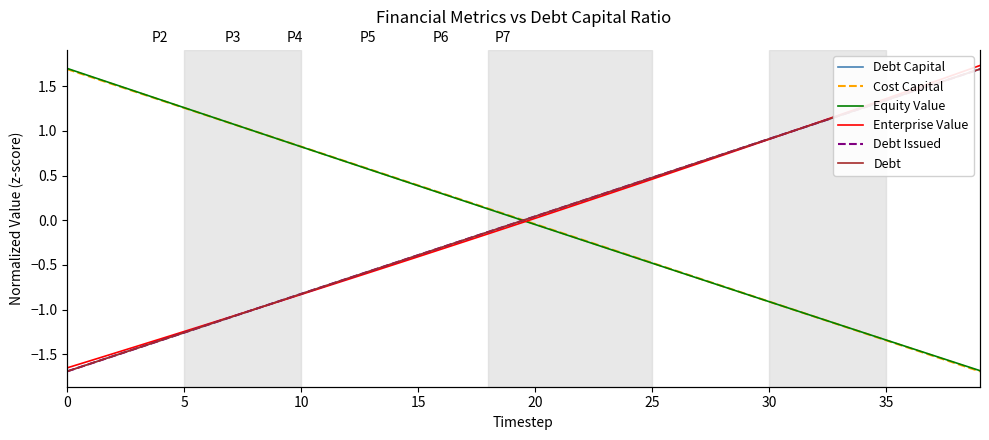

What is the label of the 26th point from the right?

14